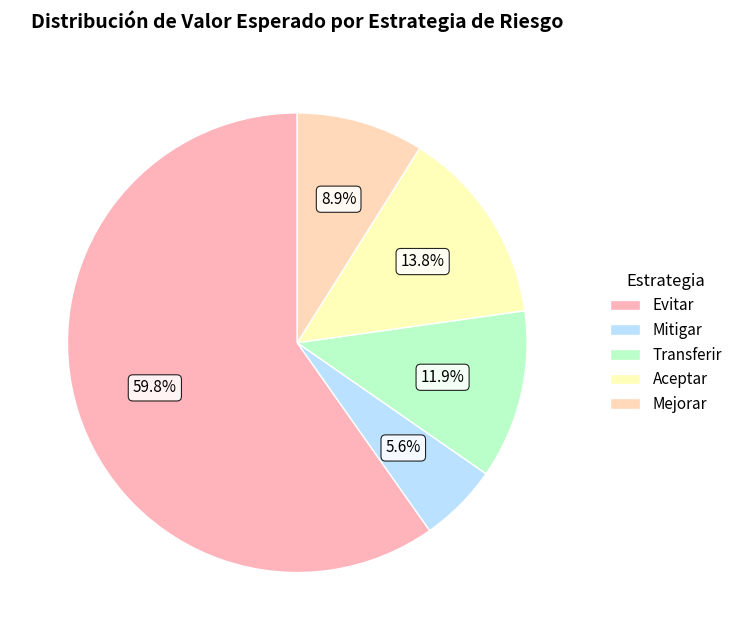

How many segments does this pie chart have?

5